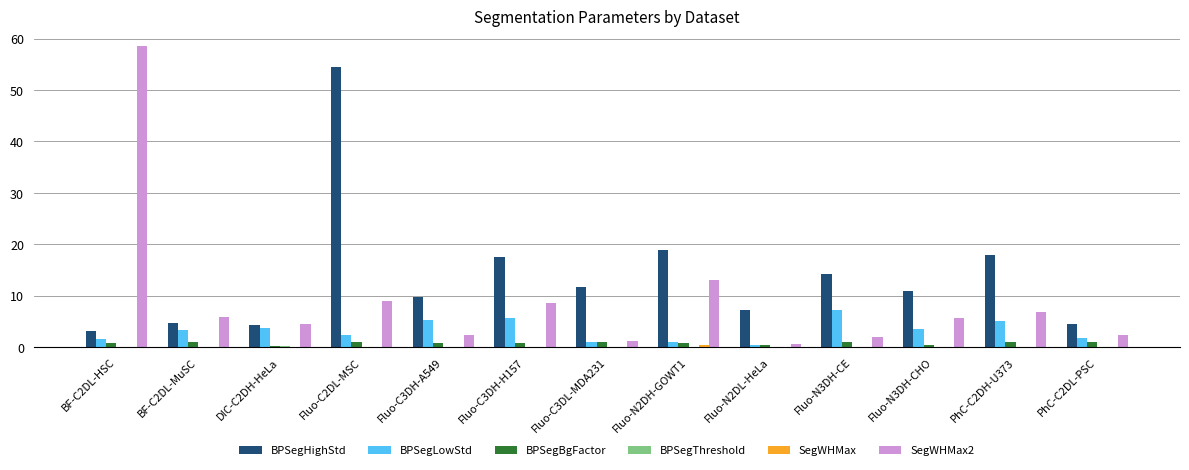

At which category does the chart reach its peak across all series?

BF-C2DL-HSC